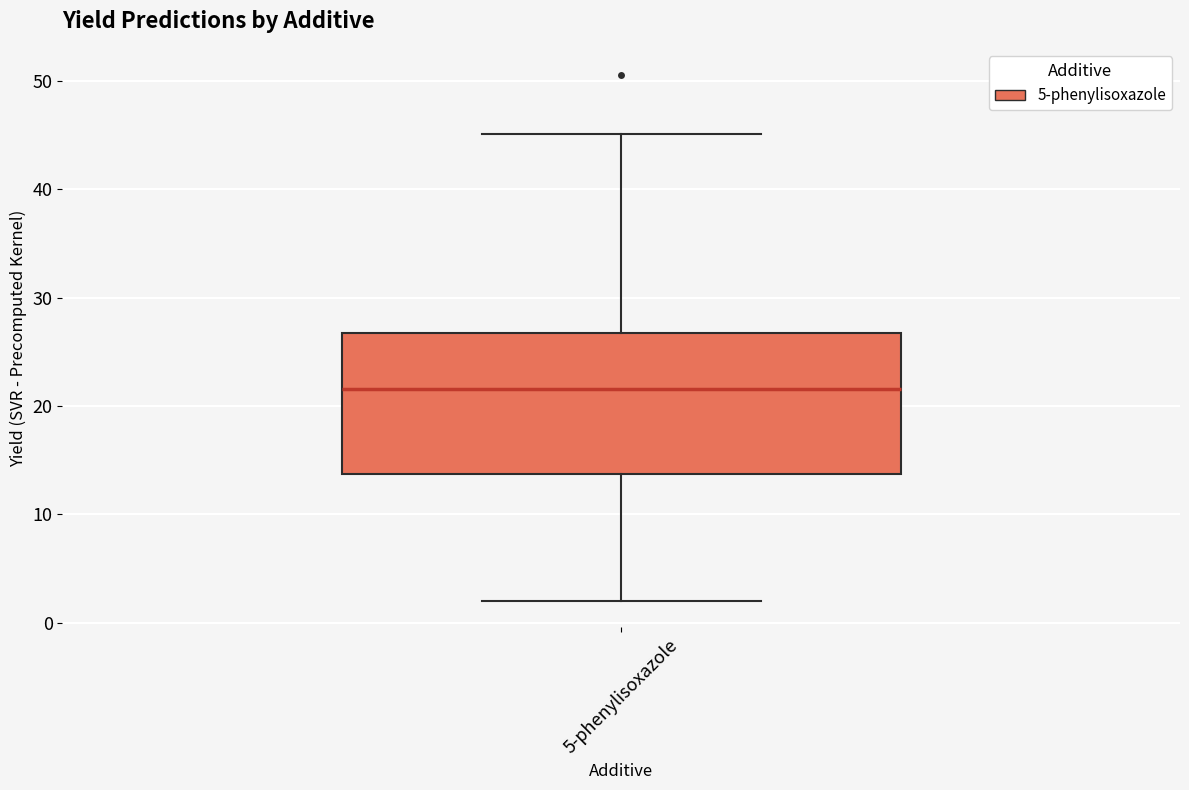

Where does the median line of the box for 5-phenylisoxazole sit on the y-axis? The values are not printed on the chart, so give them approximately, as read against the axis.

22